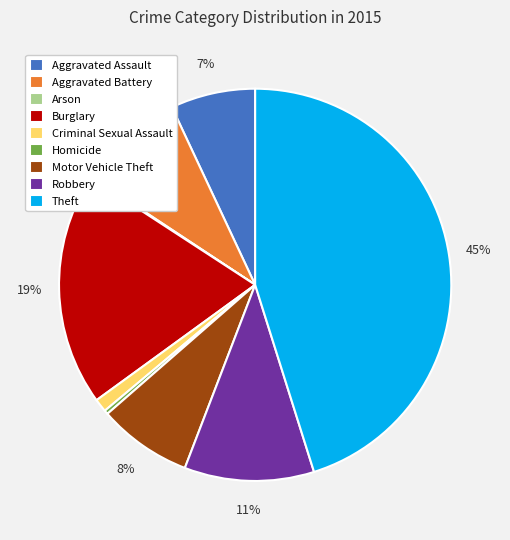

Is it true that Robbery is 11% of the pie?

True